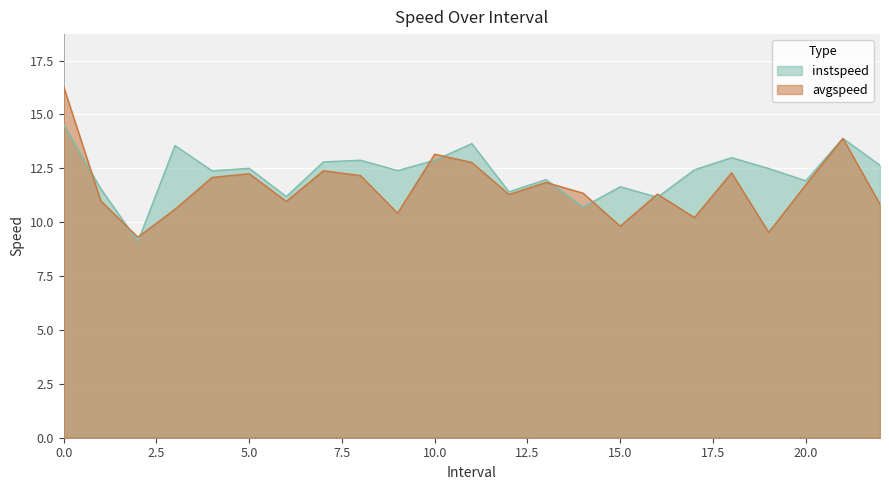

What is the value of the instspeed point at the 10th from the left?

12.4